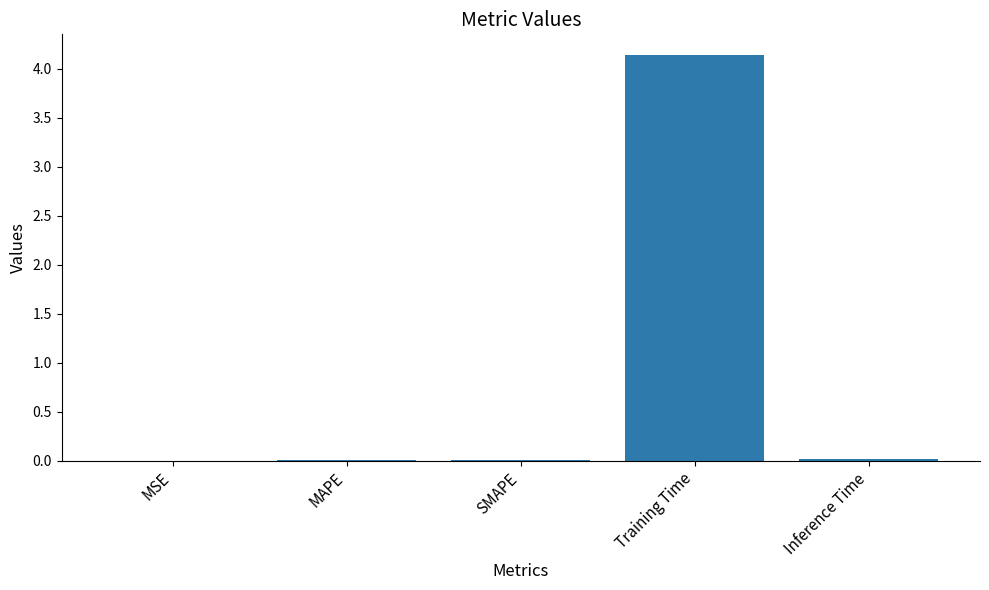

The chart shows a value of 0.0 at Inference Time. True or false?

True